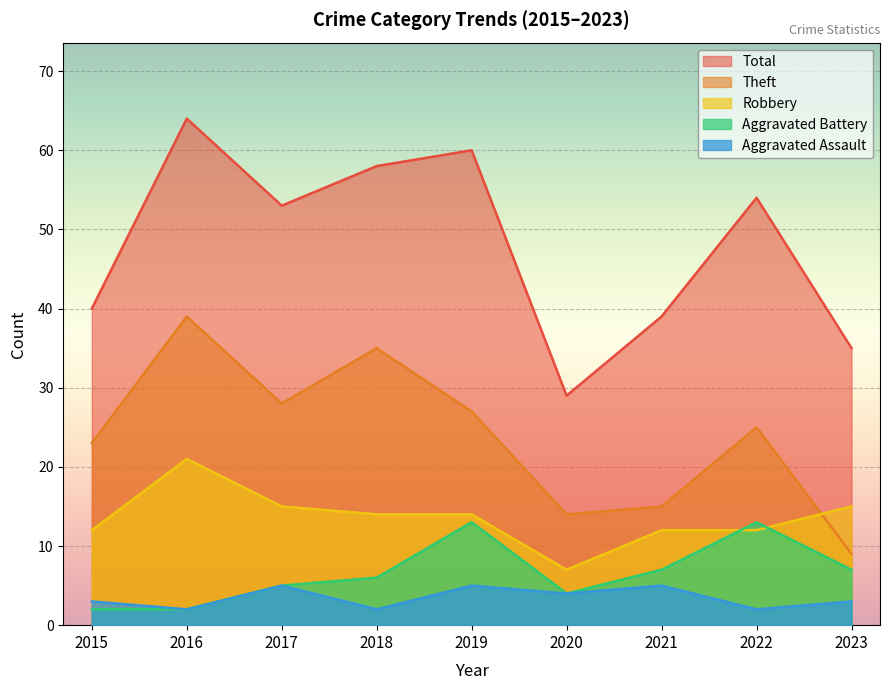

True or false: Aggravated Assault and Robbery cross at least once.

False